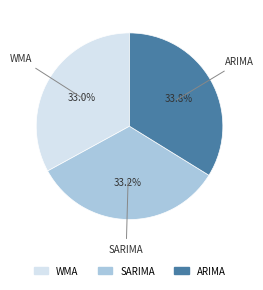

To the nearest percent, what is the combined percentage of SARIMA and ARIMA?

67%